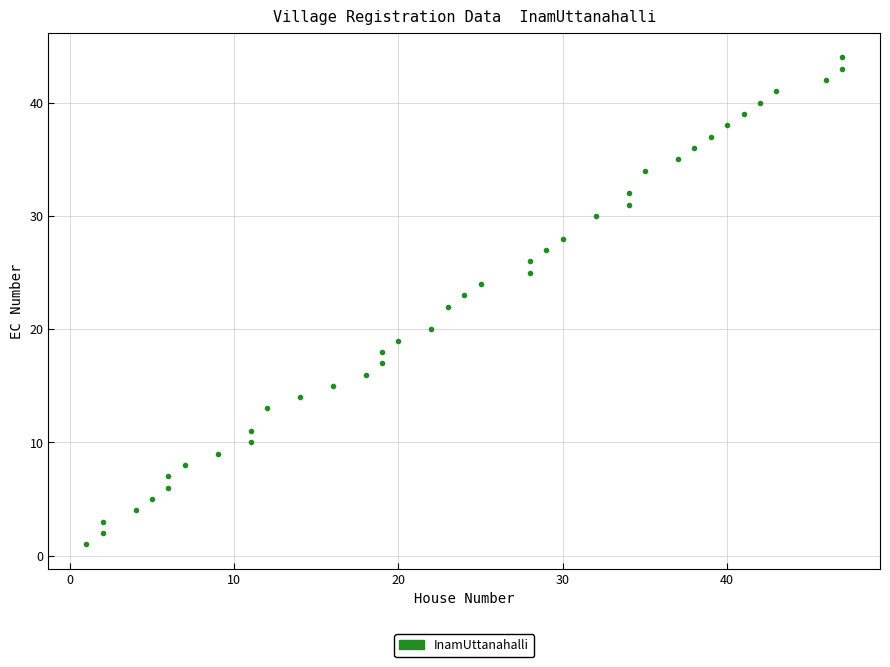

What is the range of Y values (max minus min)?

43